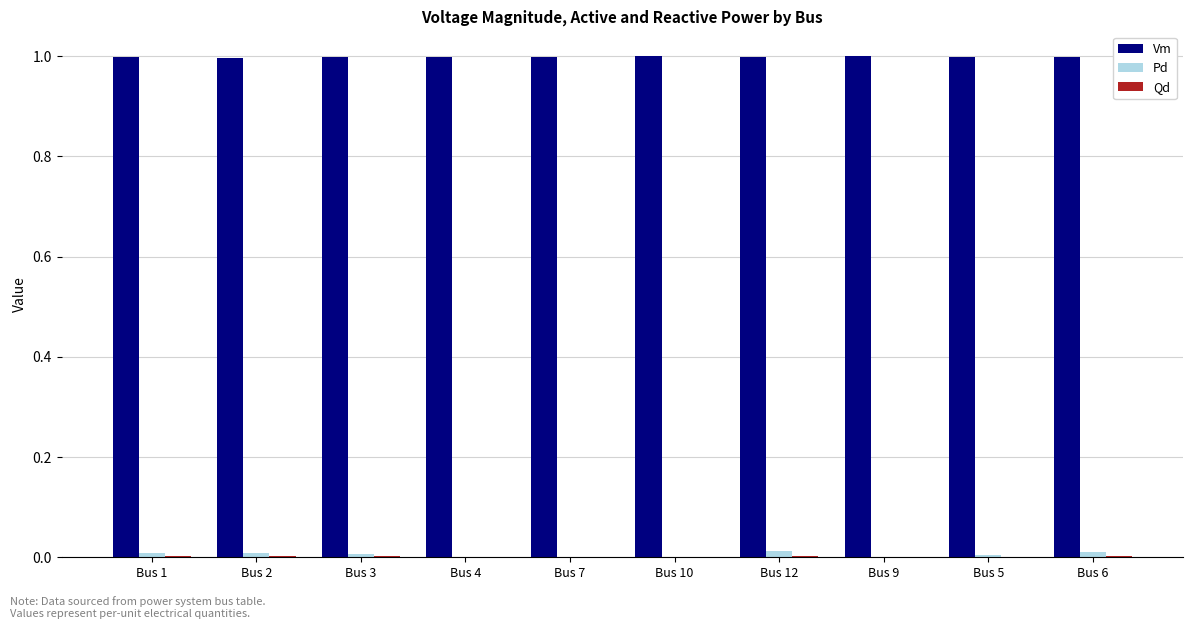

Which series has the largest total across all categories?

Vm